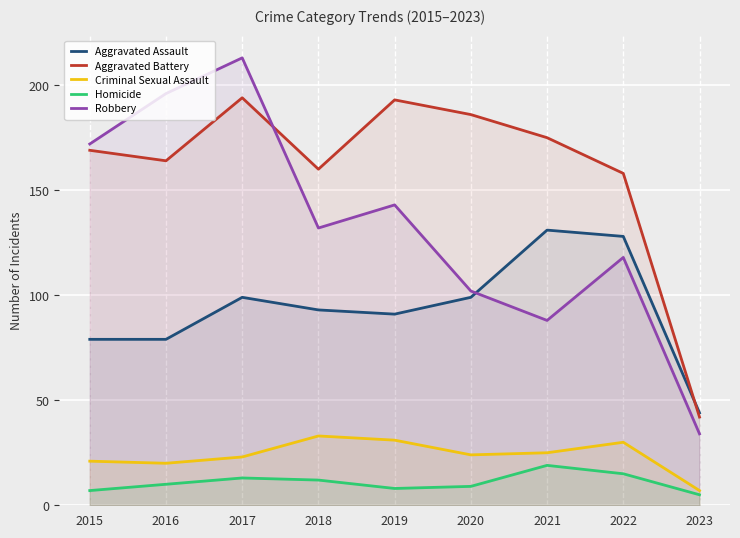

The Robbery series shows 196 at 2016. True or false?

True